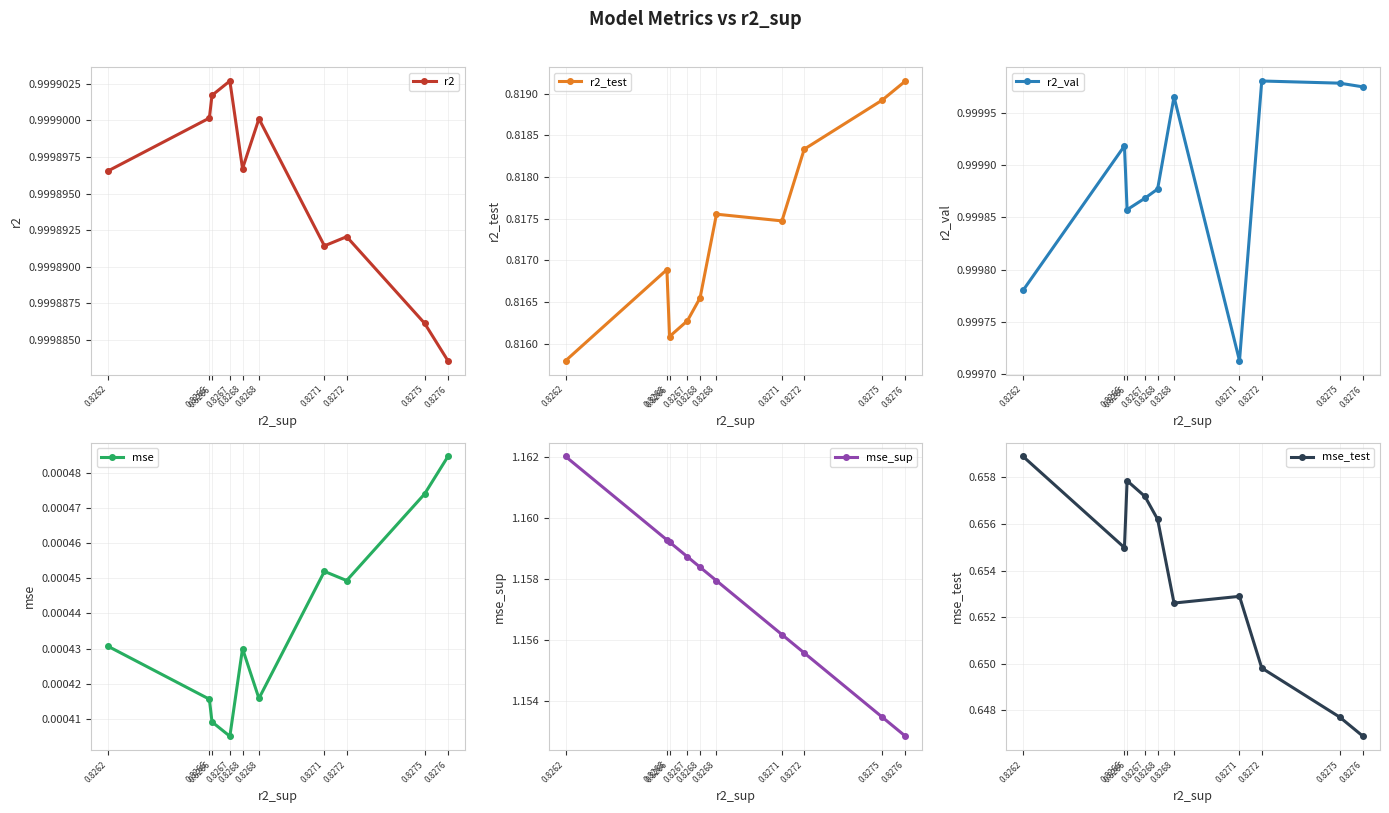

Which has a higher value, 0.8266 or 0.8271?

0.8266